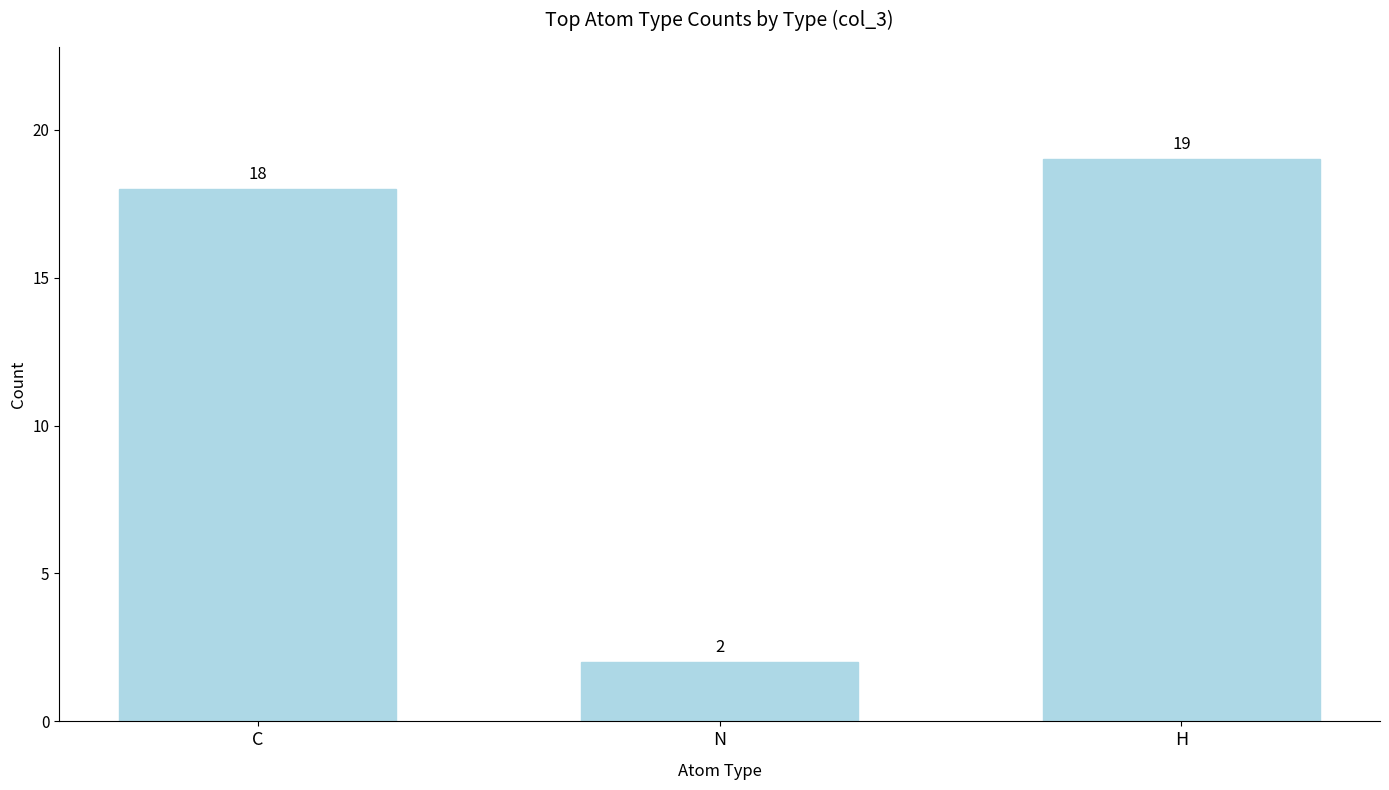

What is the ratio of the value at N to the value at H?

0.1